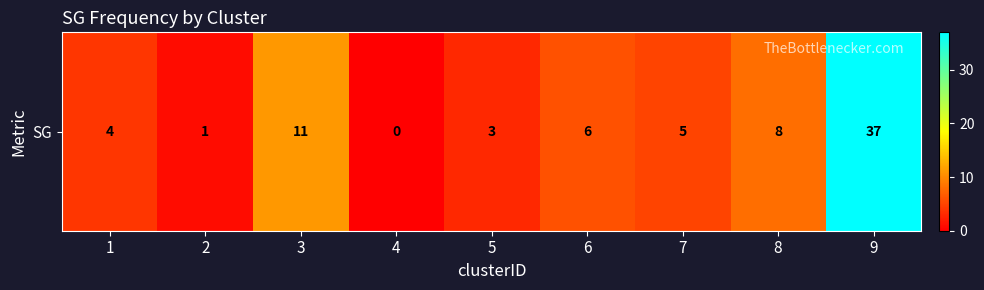

What is the ratio of the value at 5 to the value at 8?

0.4